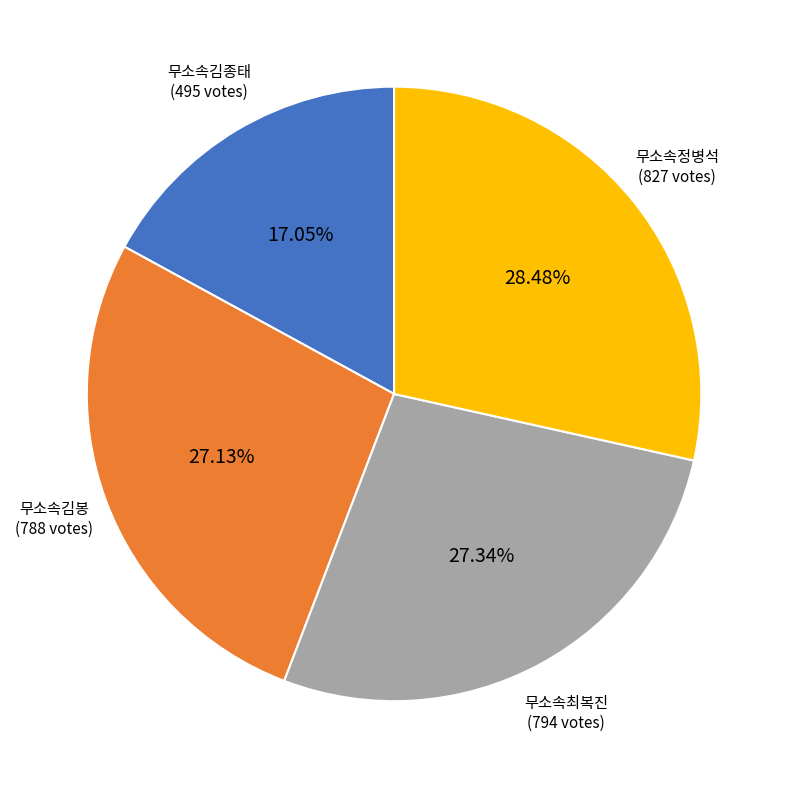

Is there any slice that represents more than half of the pie?

No